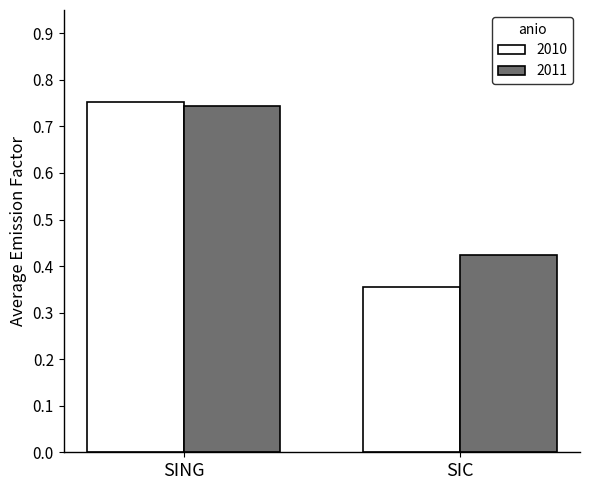

At which label does 2011 reach its minimum?

SIC